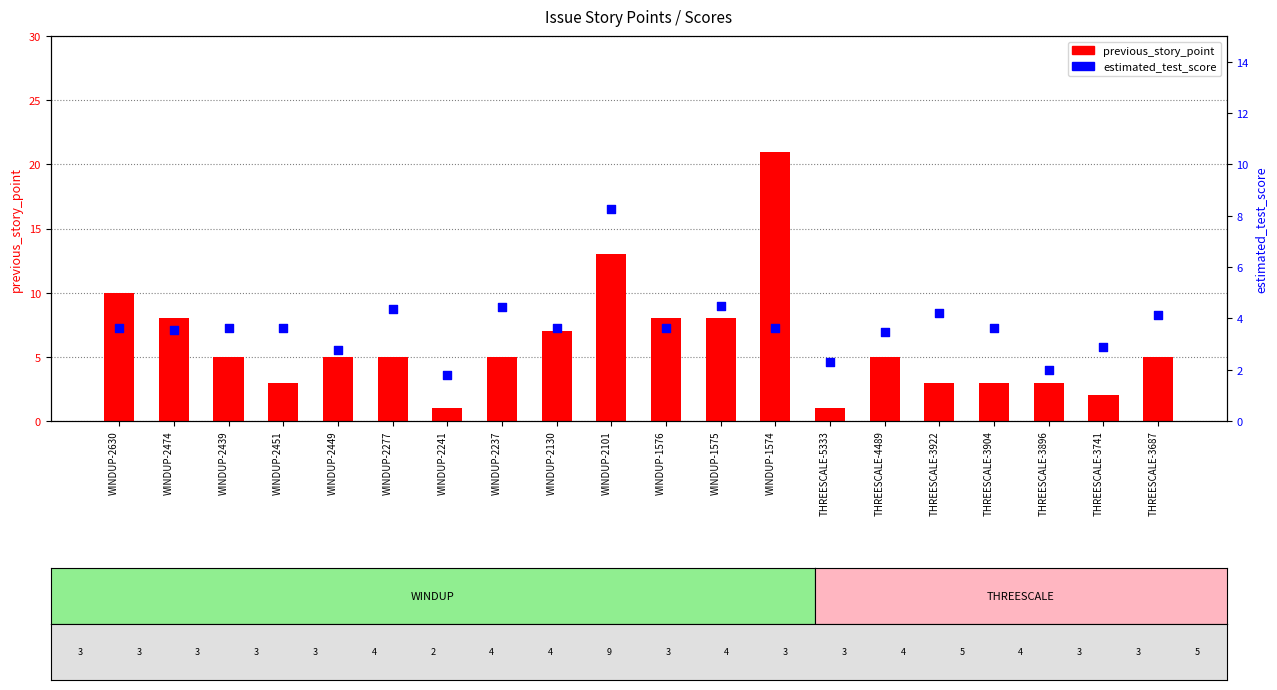

Which series reaches the minimum Y coordinate?

previous_story_point